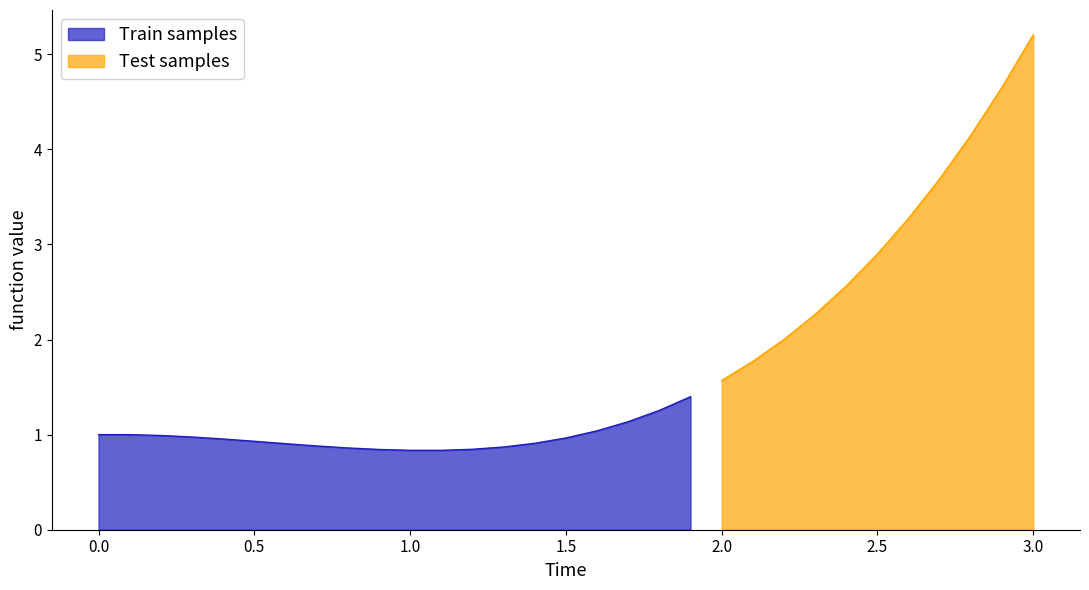

What is the label of the 19th point from the right?

1.2